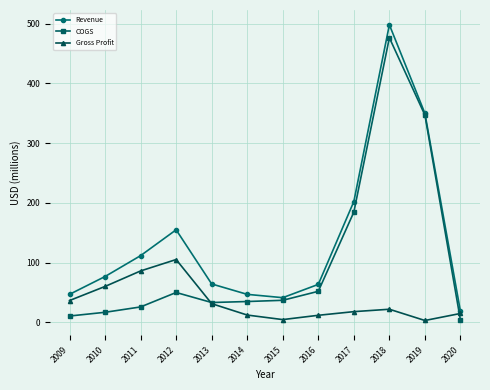

Is the value of Revenue at 2011 greater than the value of COGS at 2013?

Yes